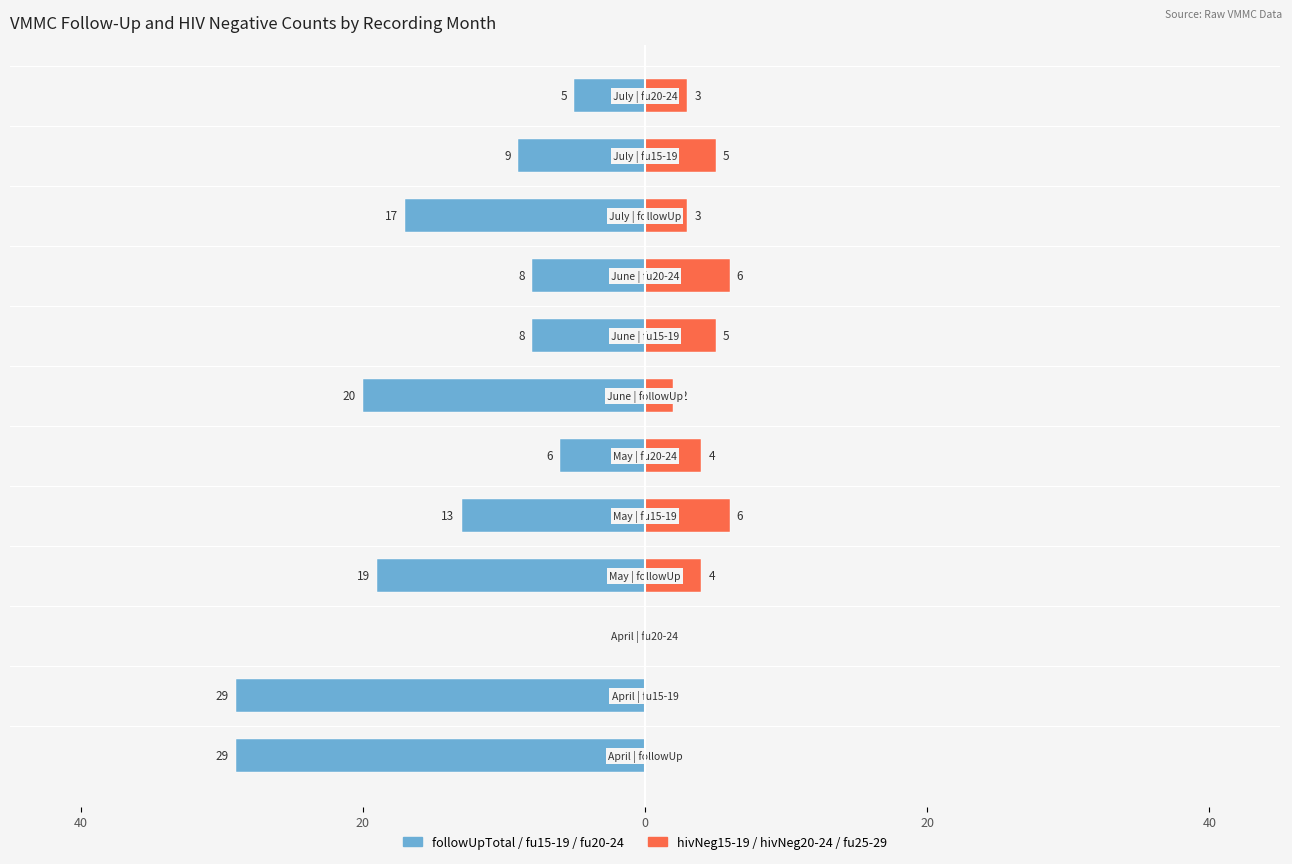

What is the average value of the Right Group series?

3